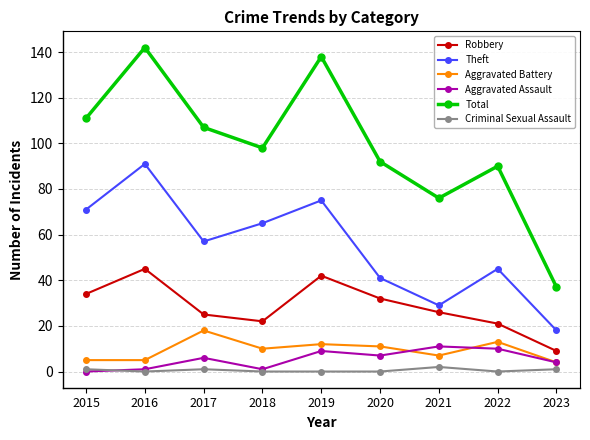

What value does the Aggravated Assault series have at 2020?

7